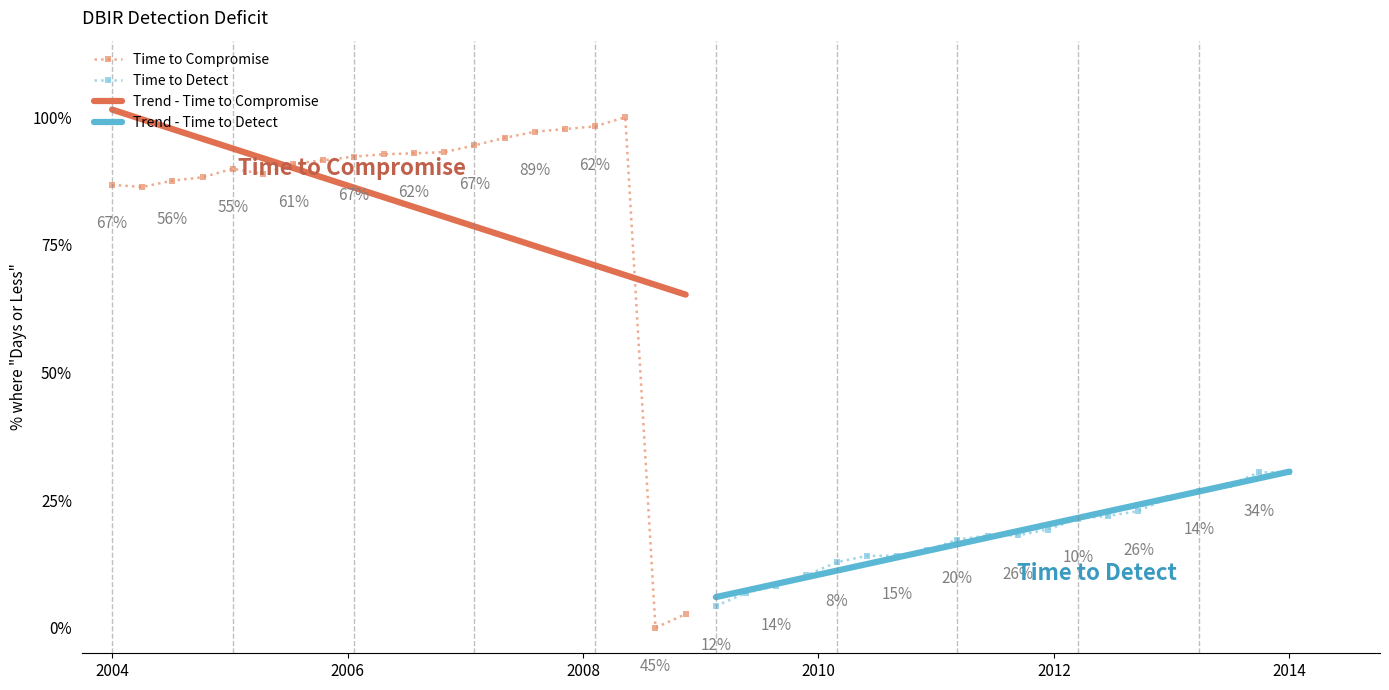

After their last crossing, which series has the higher values: Trend - Time to Compromise or Time to Compromise?

Trend - Time to Compromise